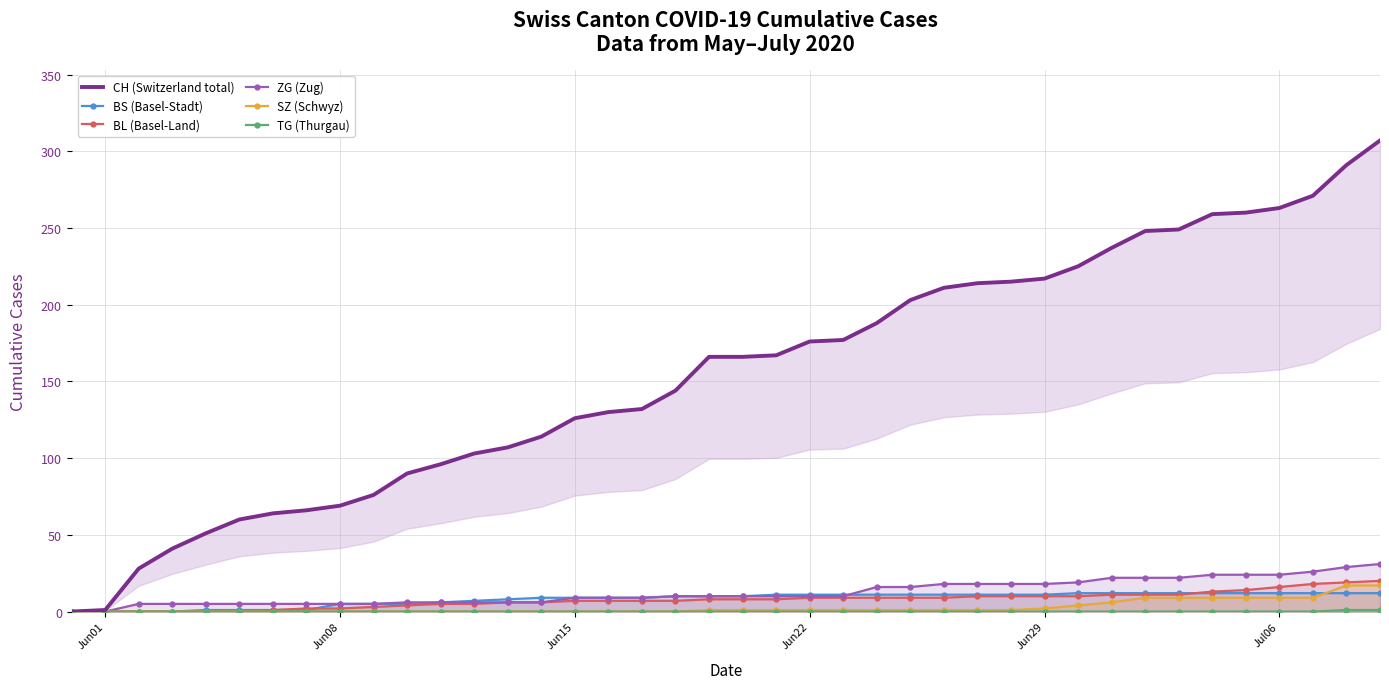

The value of ZG (Zug) at Jul06 is 12. True or false?

False